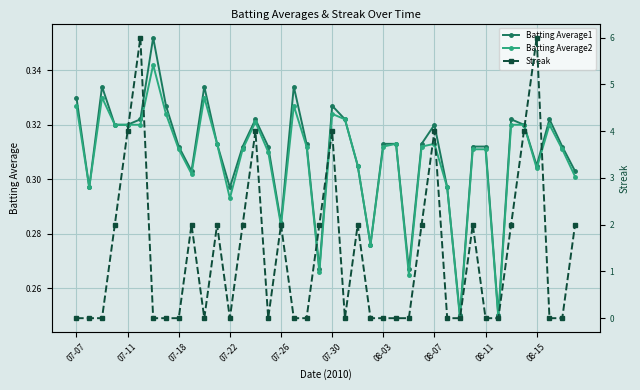

What is the difference between the second highest and minimum values in the Streak series?

6.0